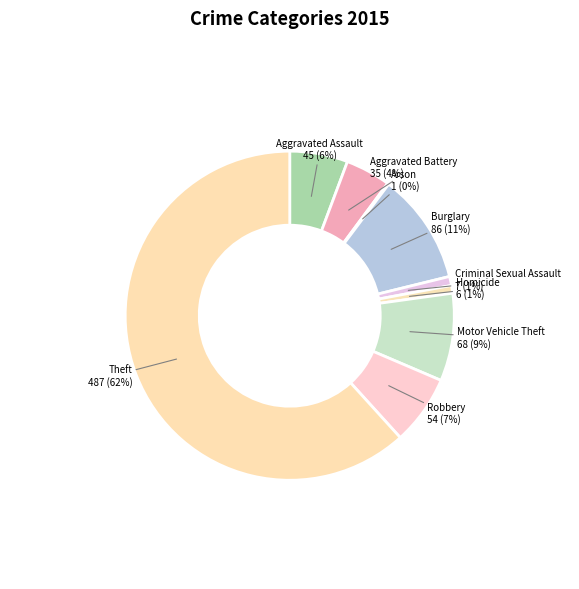

Combined, do Motor Vehicle Theft and Aggravated Assault account for over 50%?

No